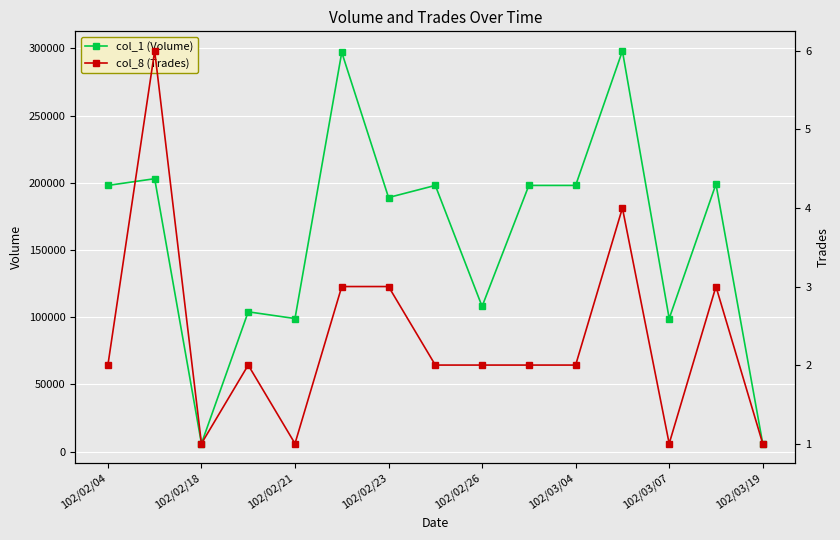

True or false: col_1 (Volume) has more than 0 points higher than both neighbors.

True